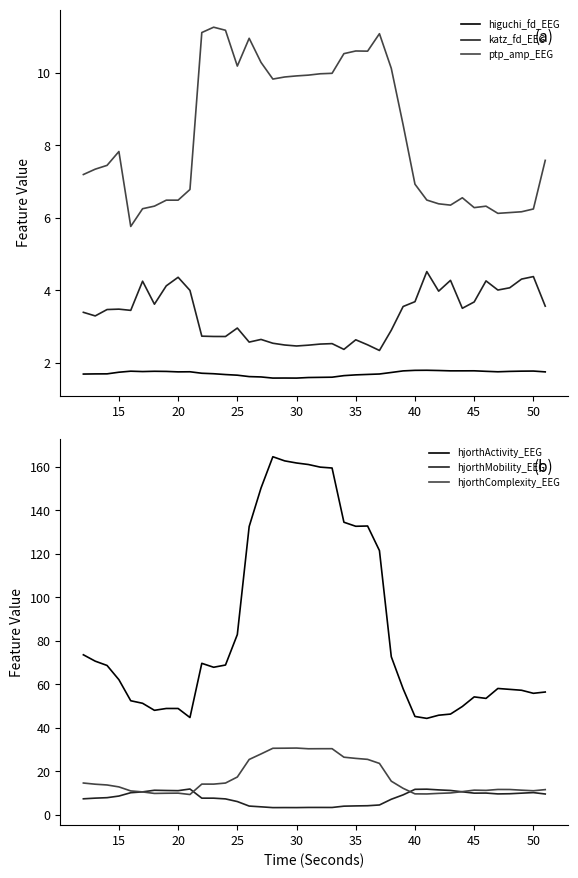

True or false: hjorthMobility_EEG and hjorthActivity_EEG cross at least once.

False